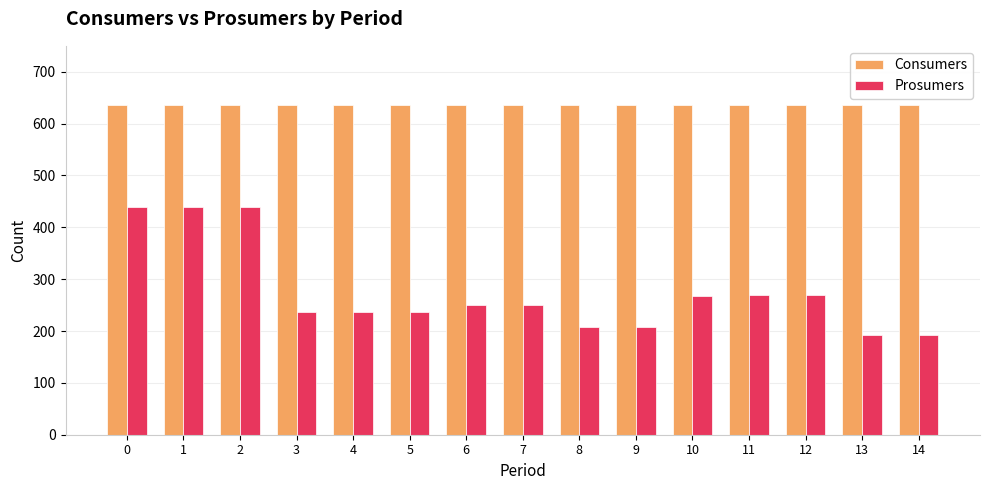

List the series in order of their peak value, lowest first.

Prosumers, Consumers